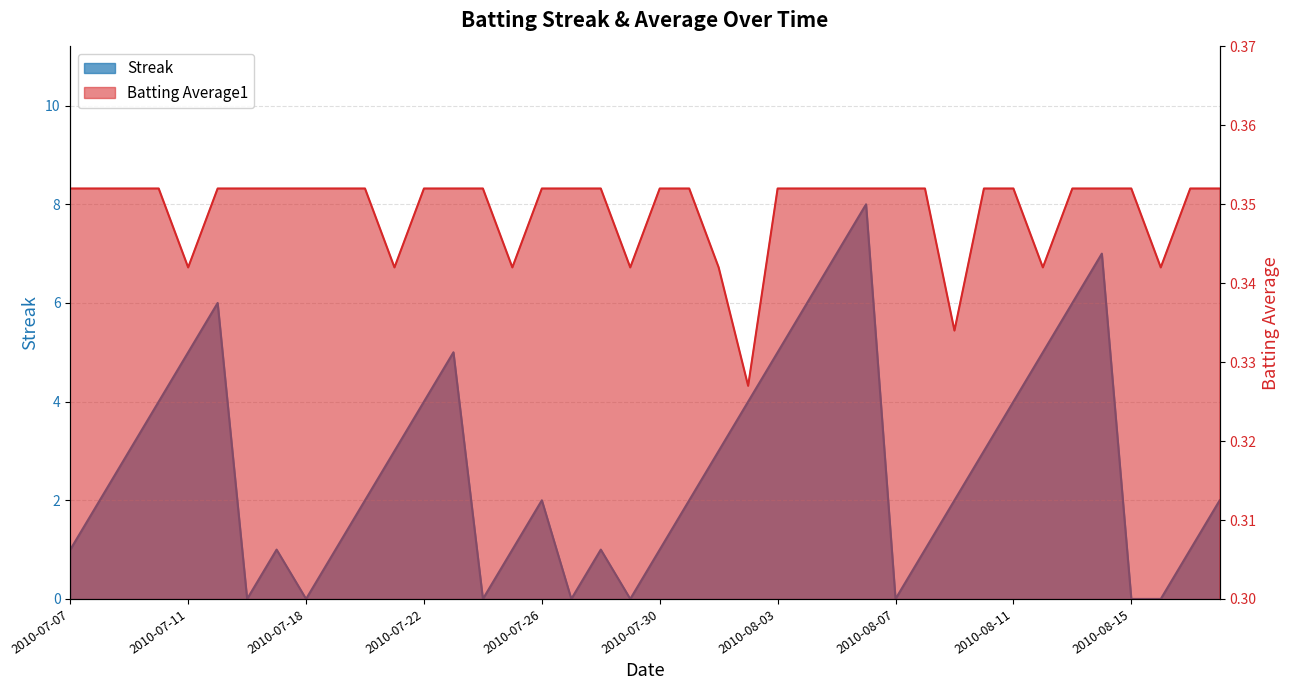

What is the difference between the highest and lowest values at 2010-07-08?

1.6